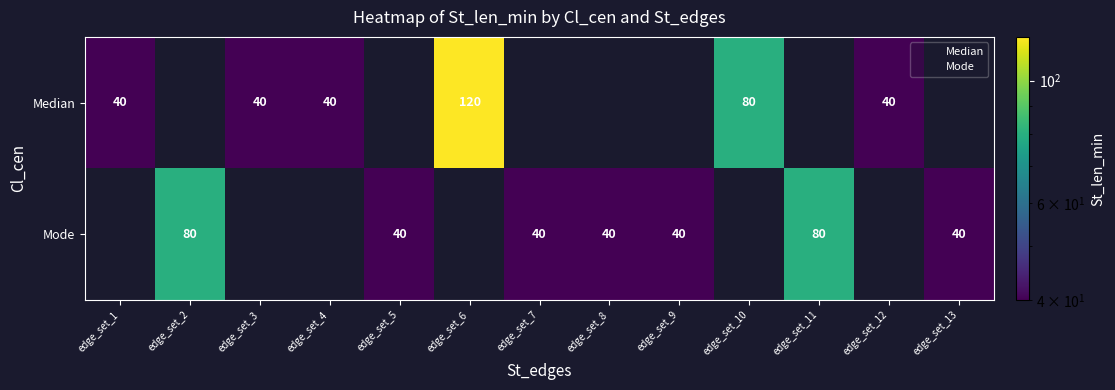

At which label is Mode closest to 40?

edge_set_5